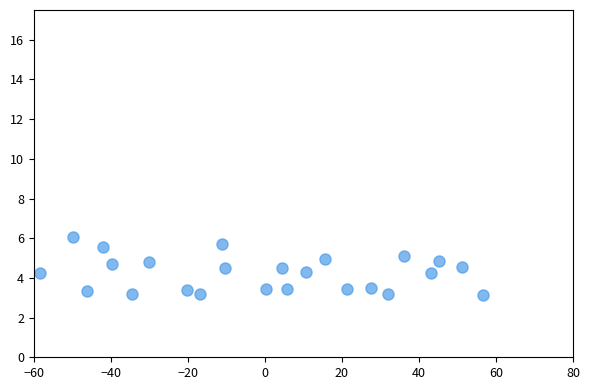

What is the range of Y values (max minus min)?

2.9